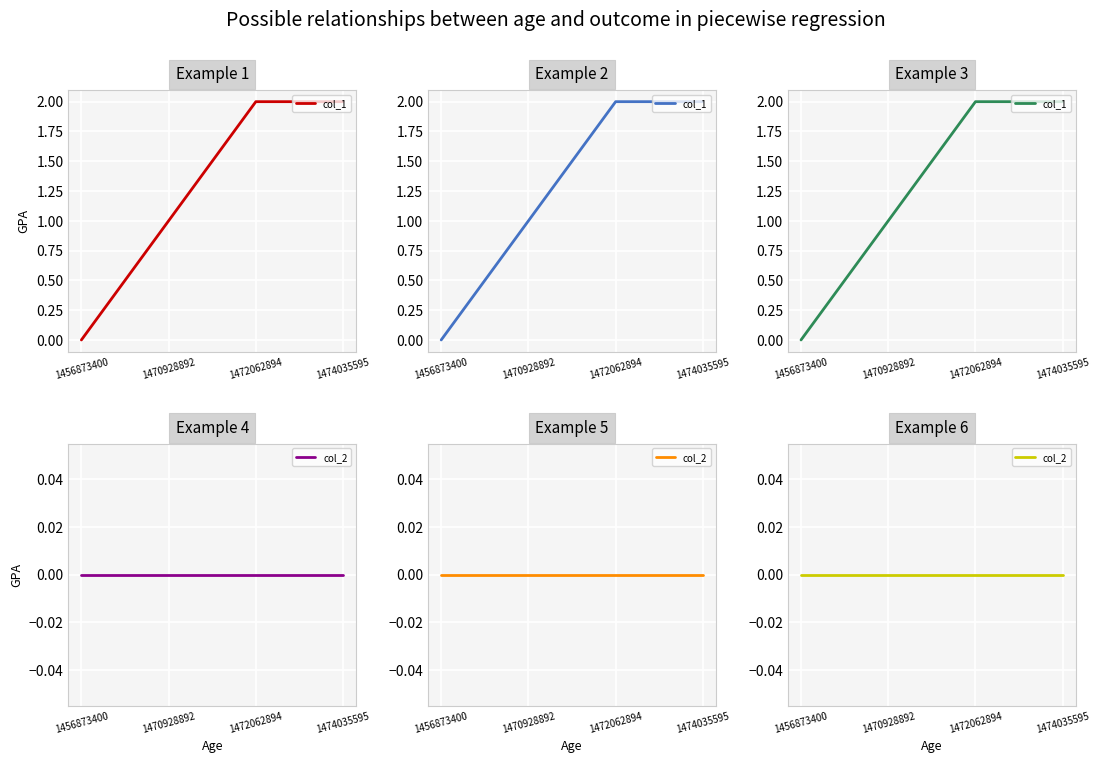

Which category has the lowest value across all series?

1456873400